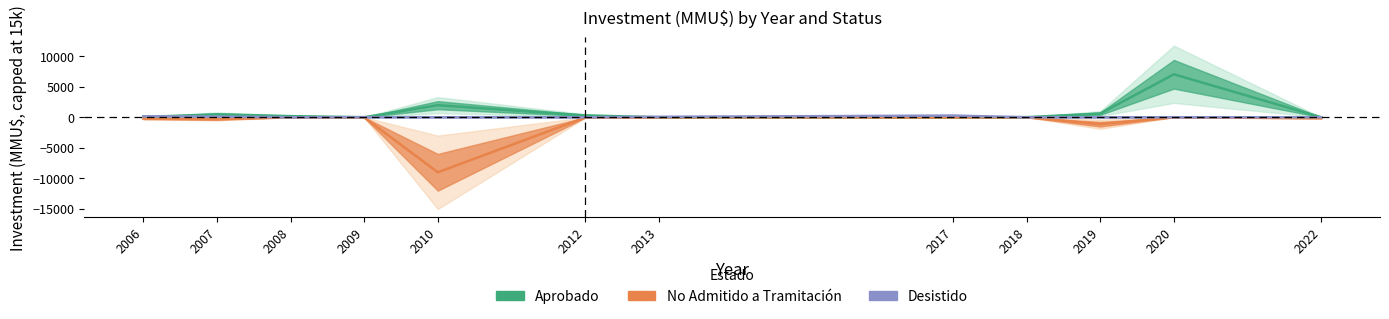

What is the difference between the highest and lowest values at 2007?

795.6